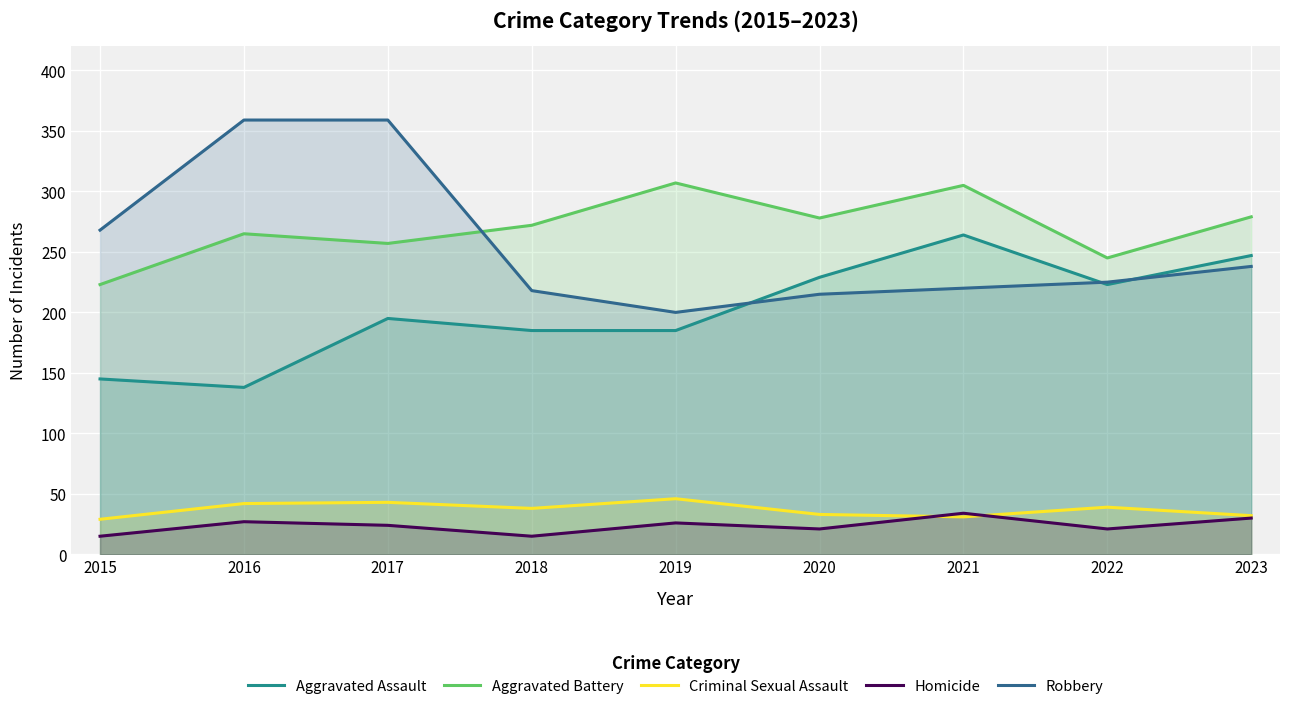

What is the value of the Robbery point at the 1st from the left?

268